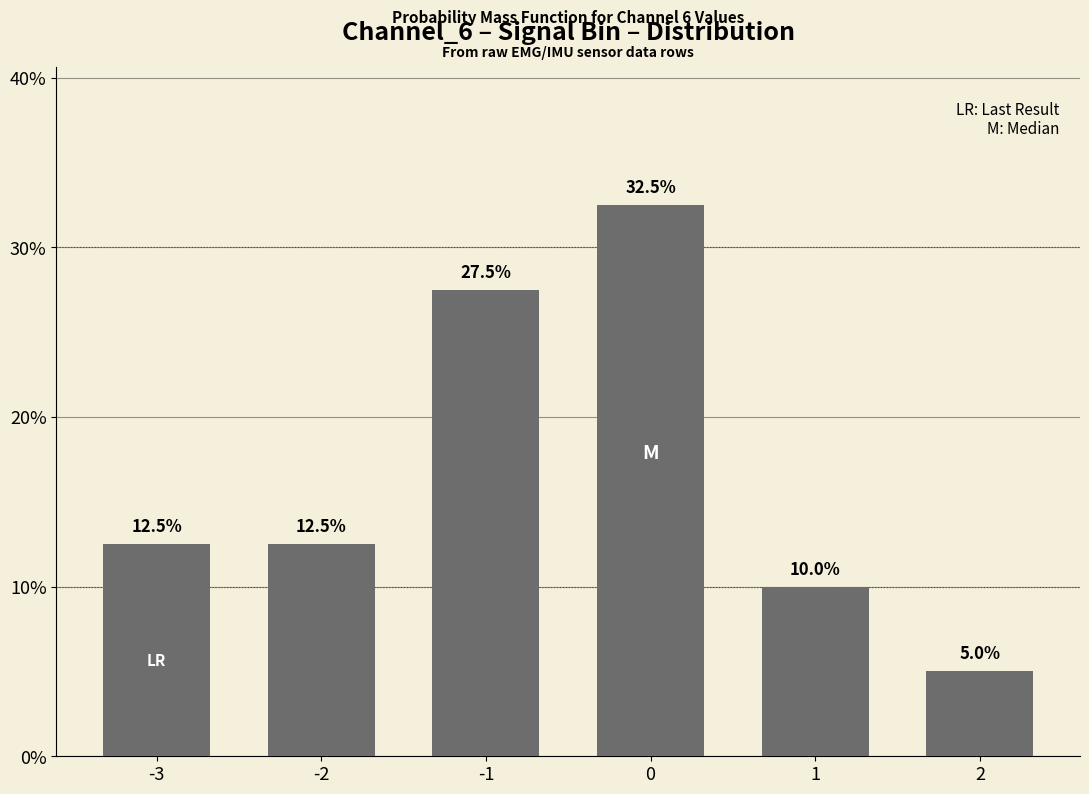

The value at 1 is 10.0. True or false?

True